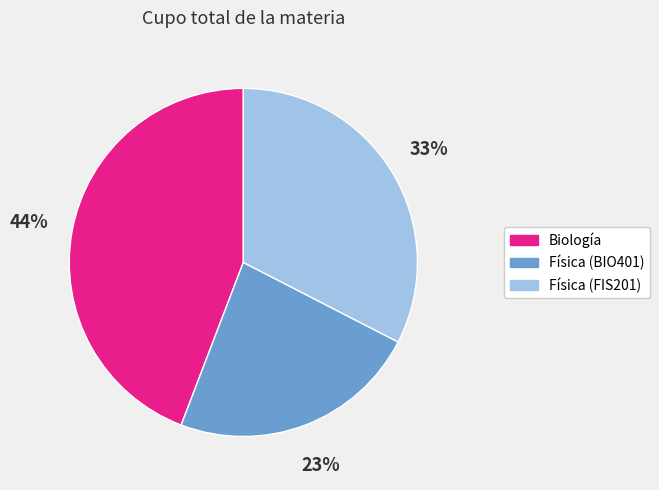

Is the sum of Física (BIO401) and Biología greater than half?

Yes